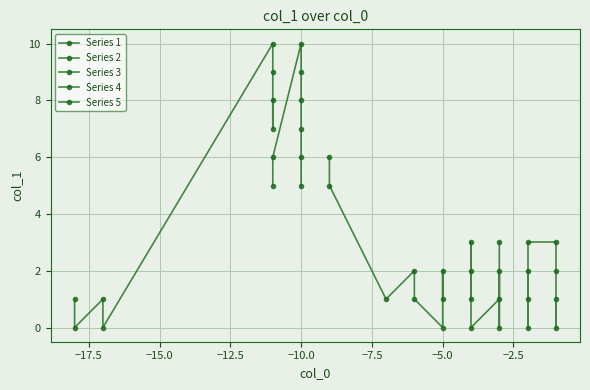

What is the approximate value of Series 5 at −2.5?

1